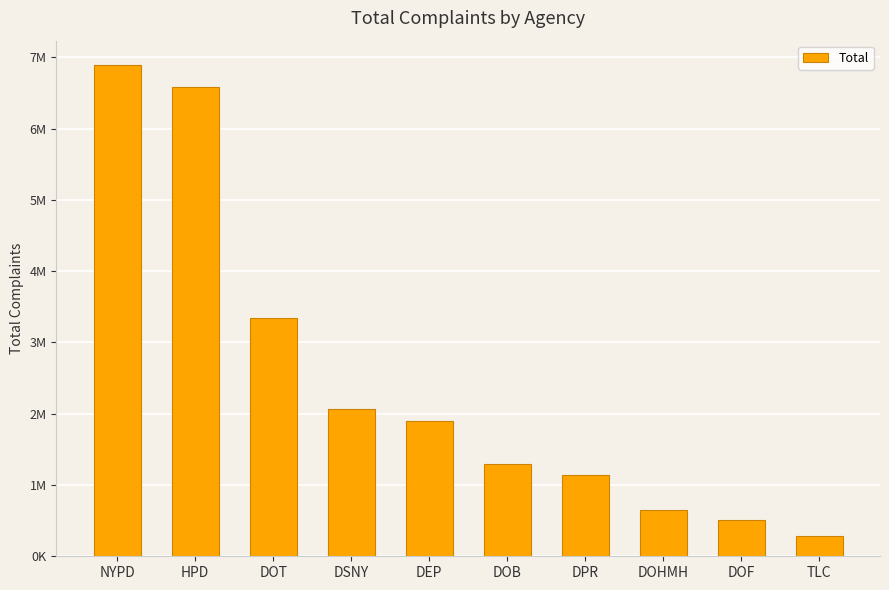

Does the chart contain any negative values?

No